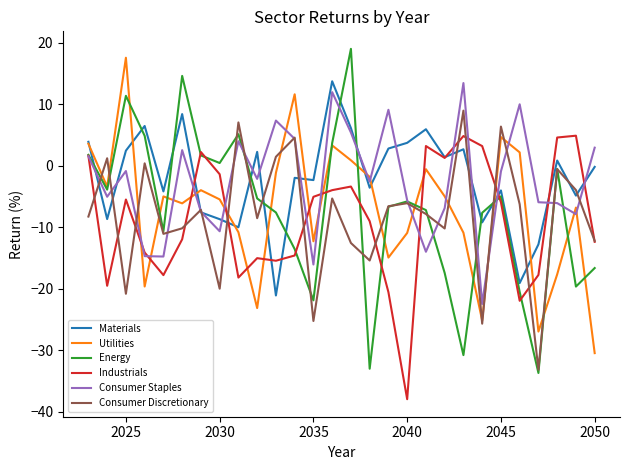

True or false: Utilities and Consumer Staples cross at least once.

True